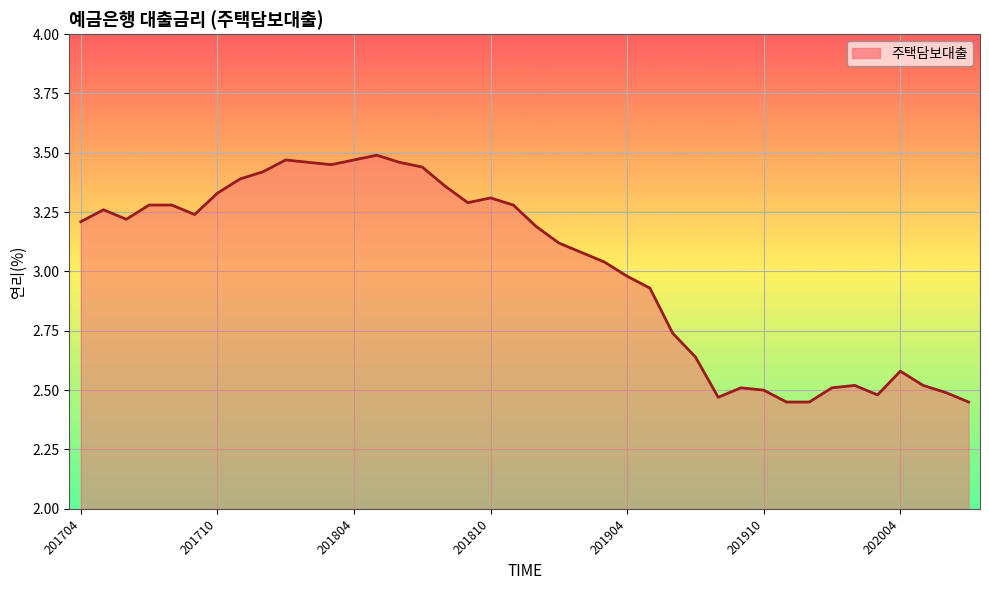

What is the difference between the maximum and minimum values?

1.0